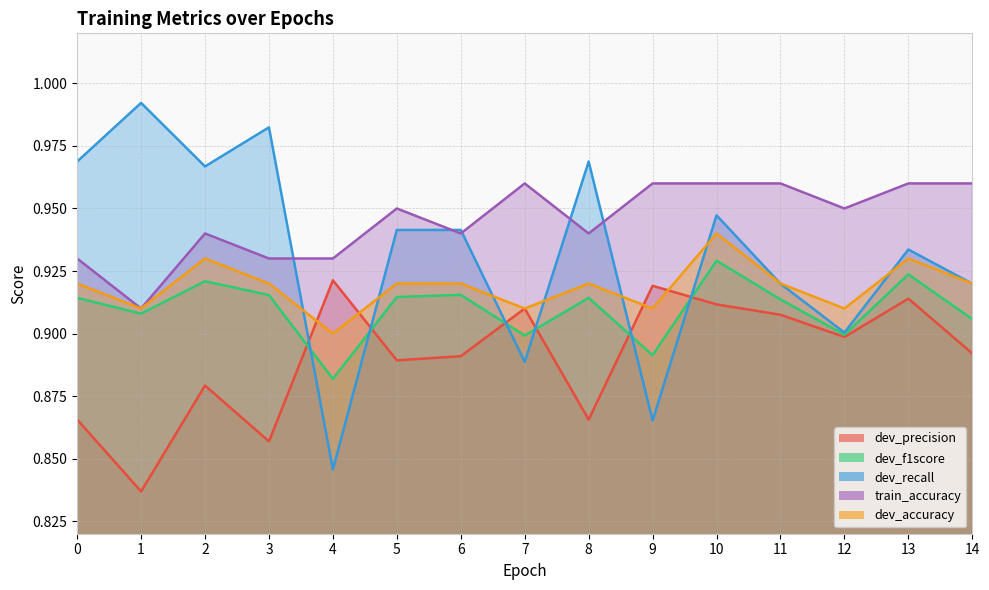

True or false: dev_f1score has more than 1 points higher than both neighbors.

True